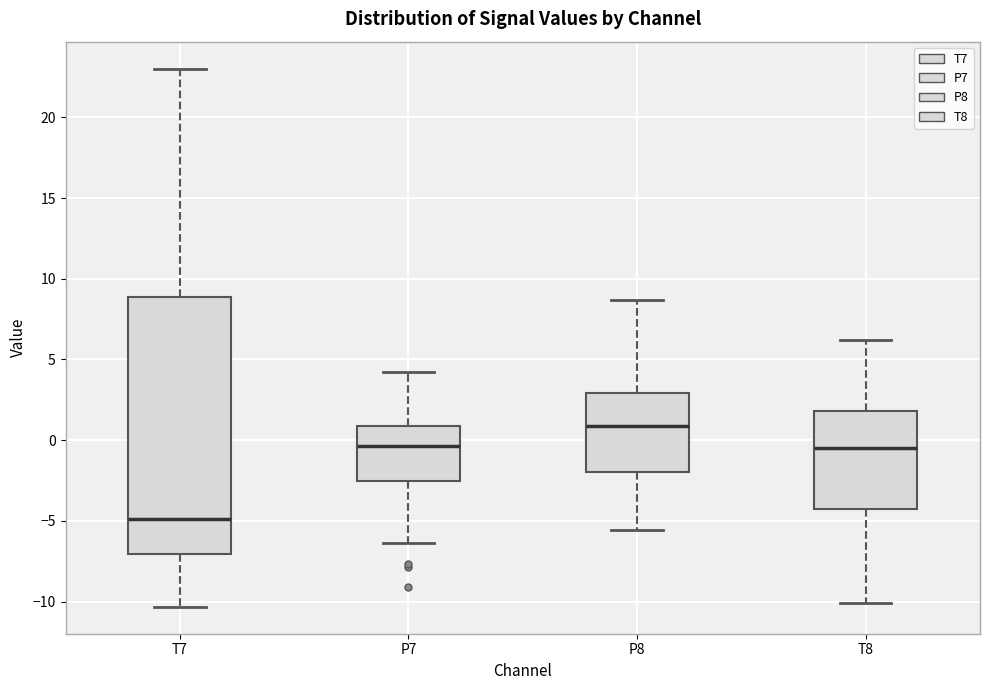

Which box's median line is the highest?

P8